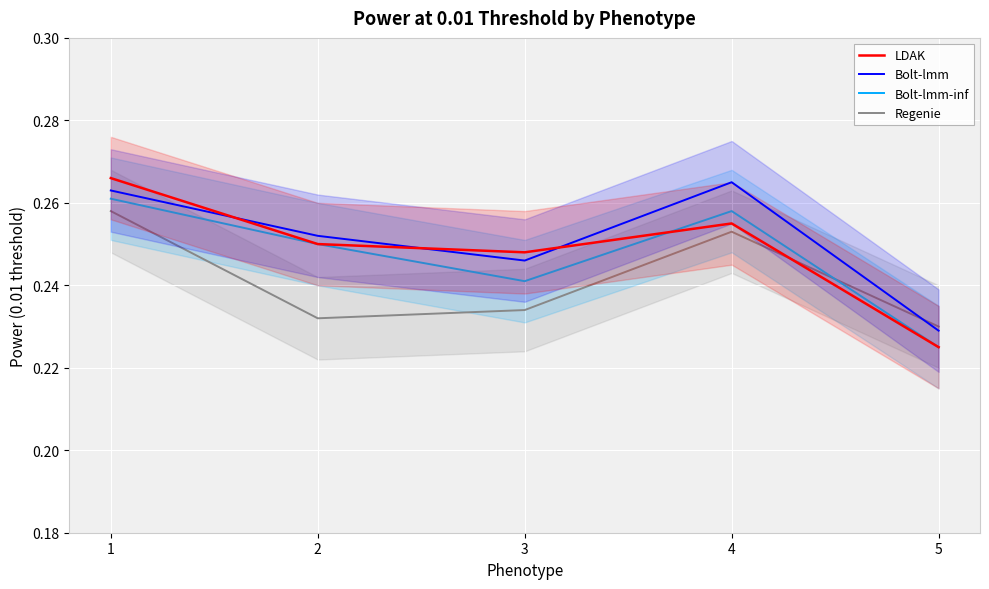

Is this an area chart (filled region under the line)?

No